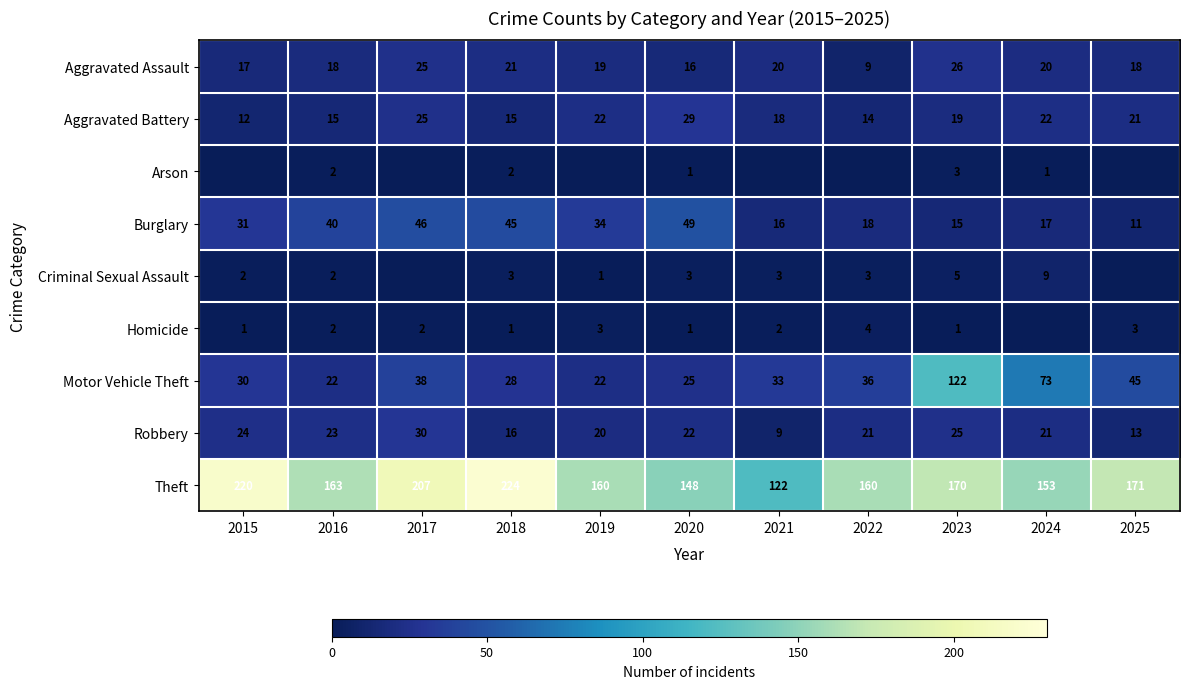

What is the difference between the second highest and minimum values in the Theft series?

98